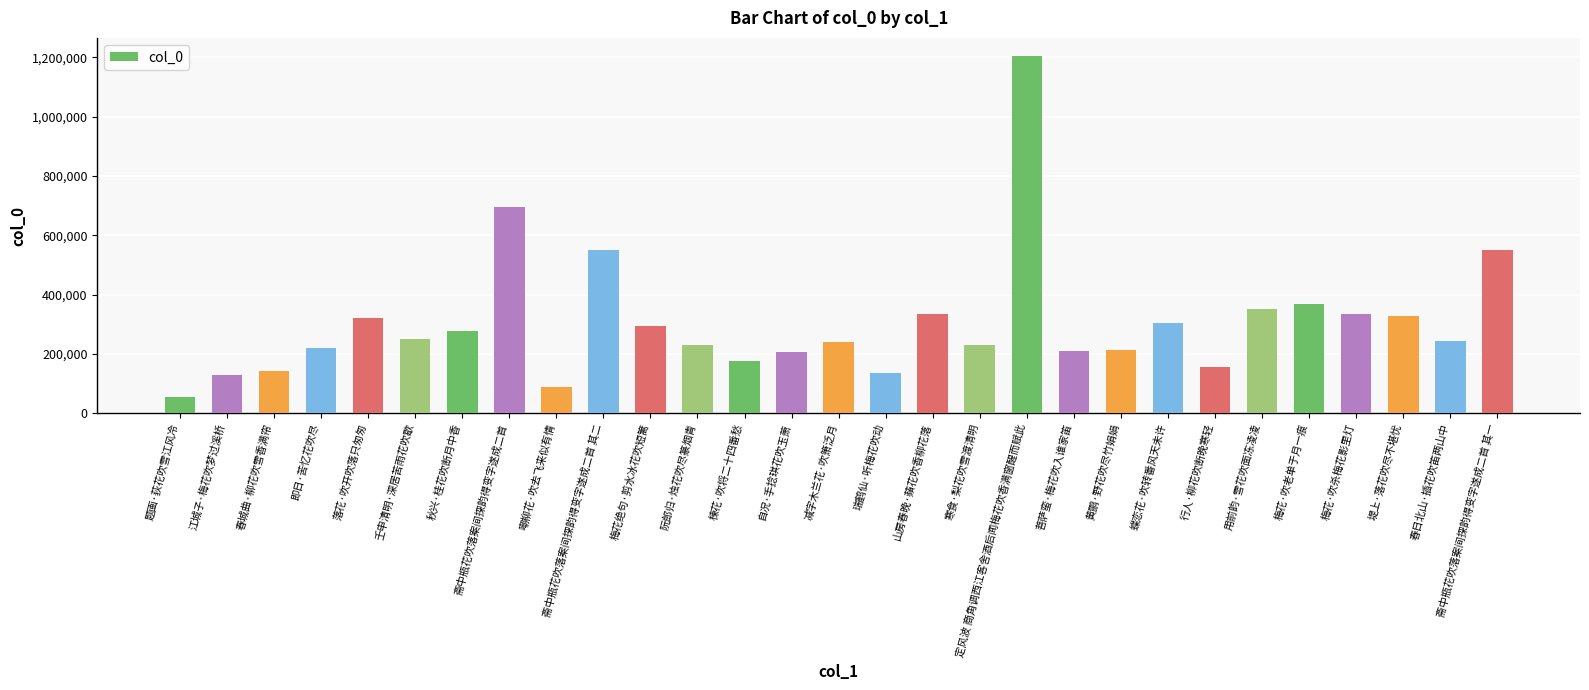

What is the label of the 11th bar from the left?

梅花绝句·剪水冰花吹短篱